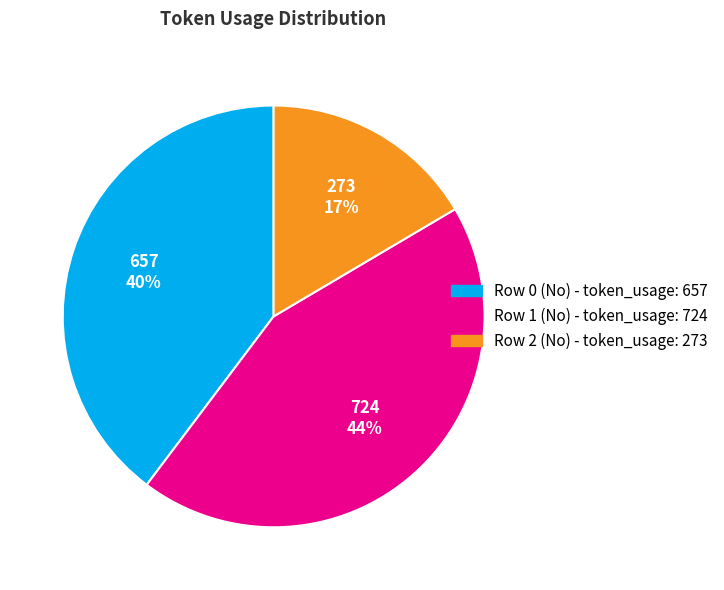

To the nearest percent, what is the difference between the largest and smallest slice percentages?

27%